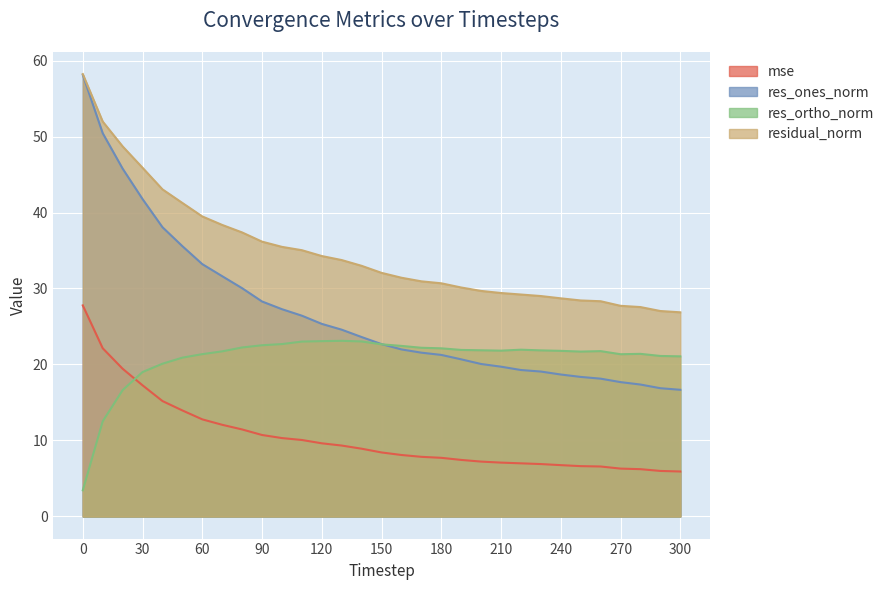

How many lines are shown in the chart?

4